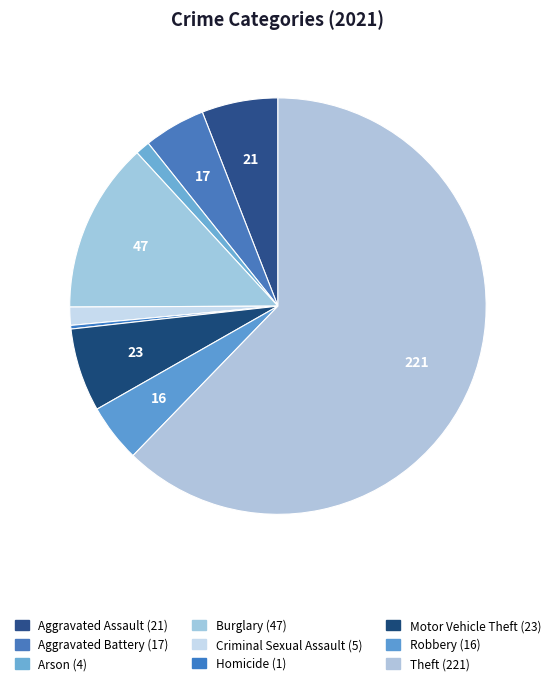

To the nearest percent, what is the difference between the Burglary and Theft slice percentages?

49%